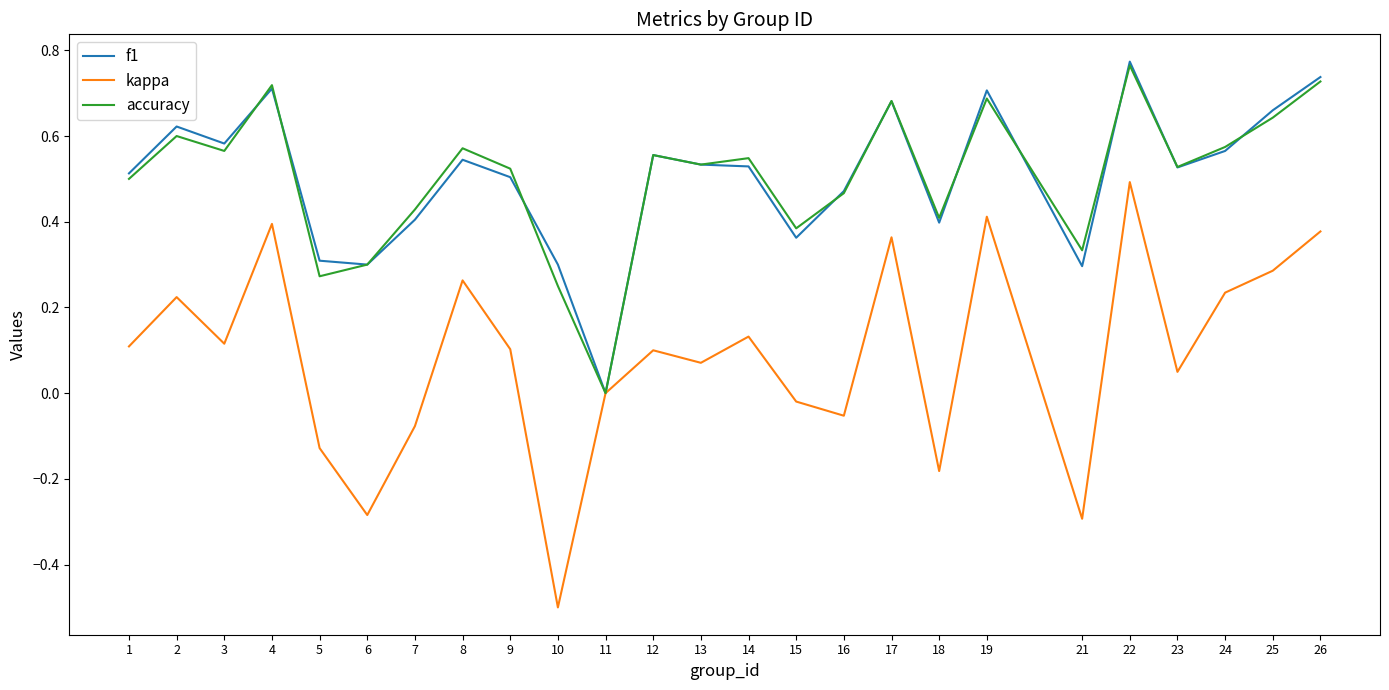

Which category has the highest value in the kappa series?

22